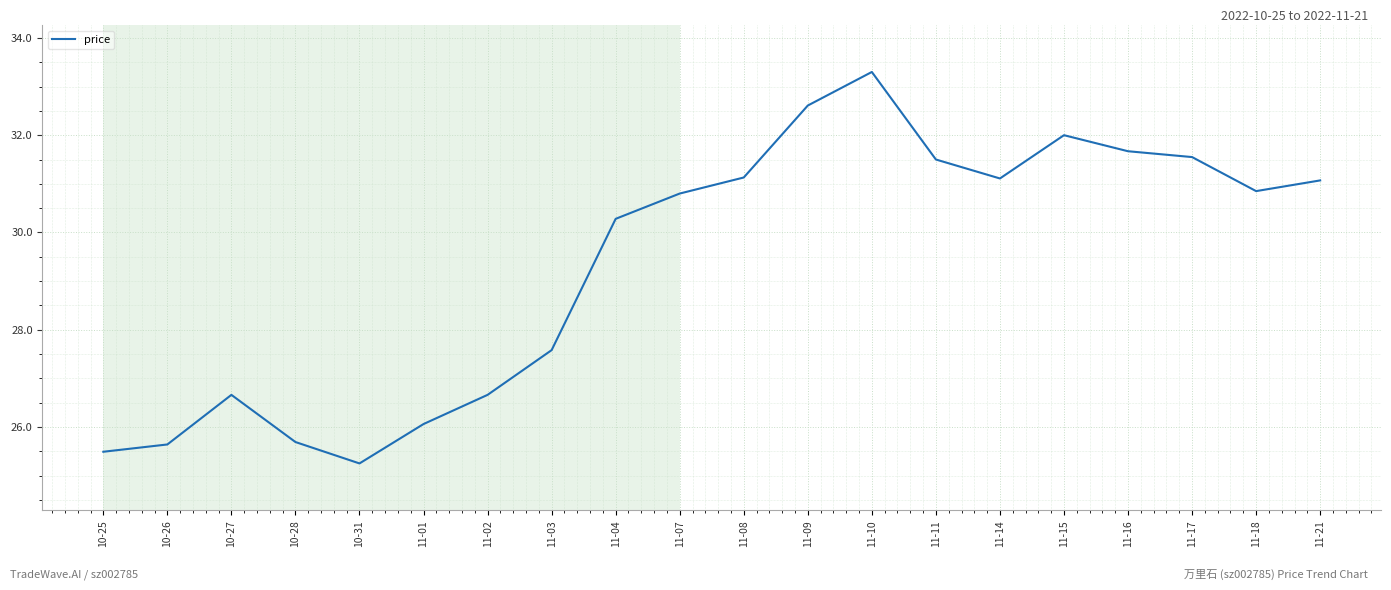

The chart shows a value of 32.6 at 11-09. True or false?

True